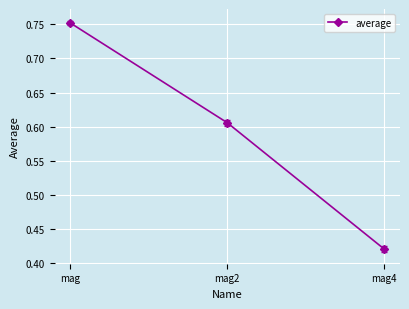

Count the values in the range 0 to 1.

3